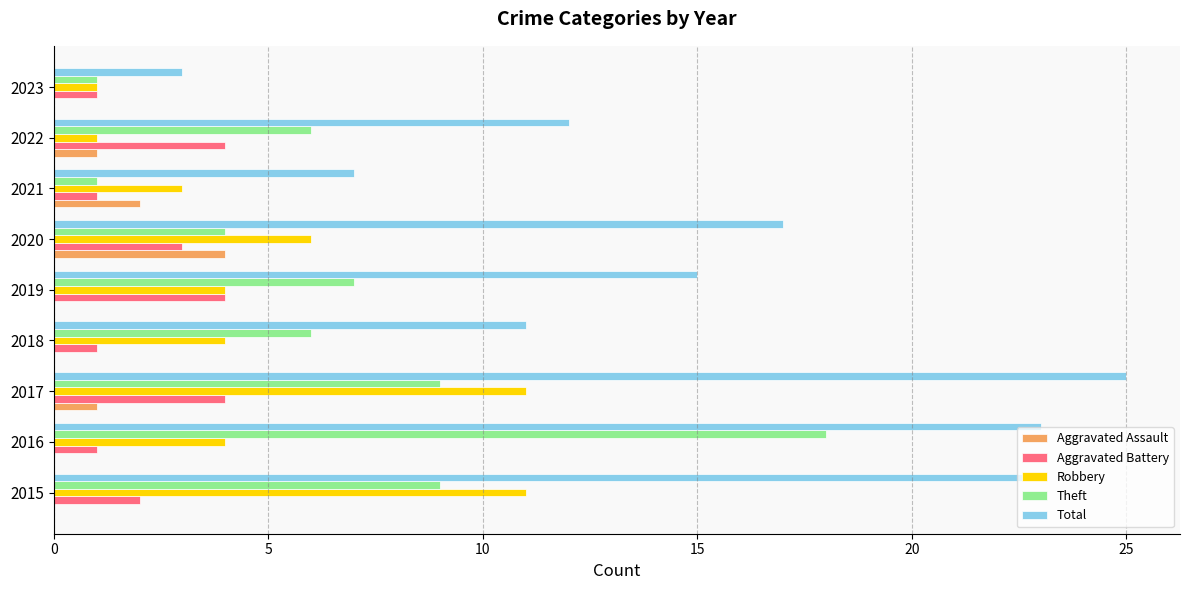

Which series changed the most between 2015 and 2023?

Total